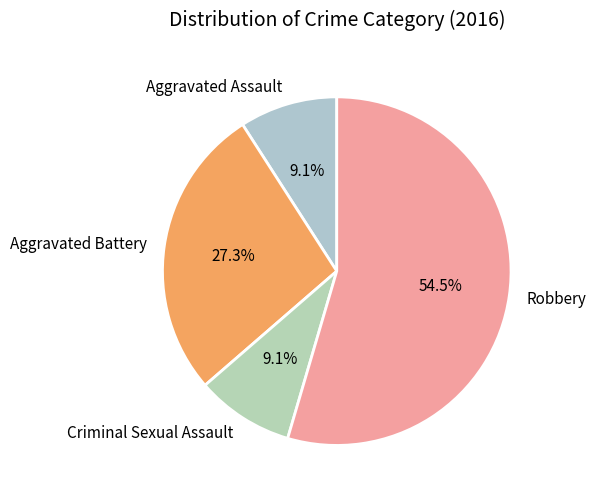

To the nearest percent, what is the difference between the Aggravated Assault and Aggravated Battery slice percentages?

18%